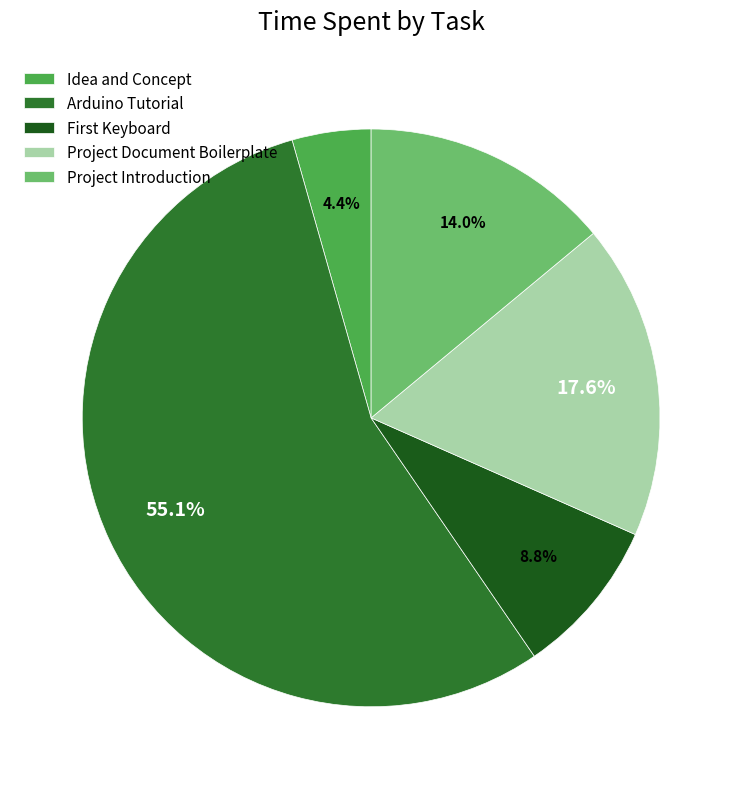

True or false: Idea and Concept accounts for 4% of the total.

True